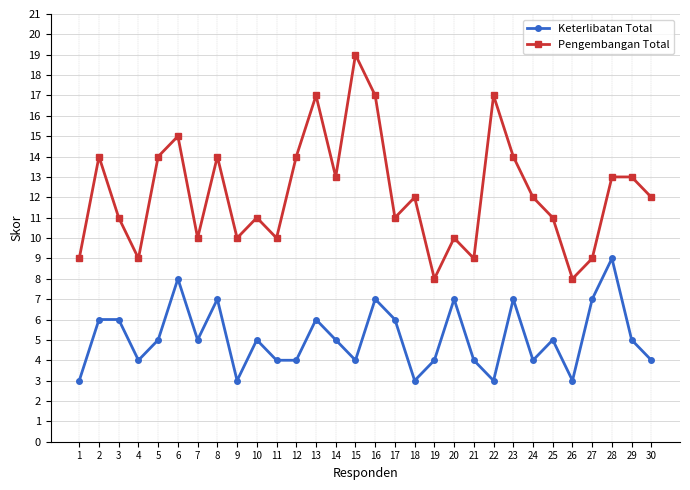

In Pengembangan Total, how many points are lower than both neighbors (excluding endpoints)?

9